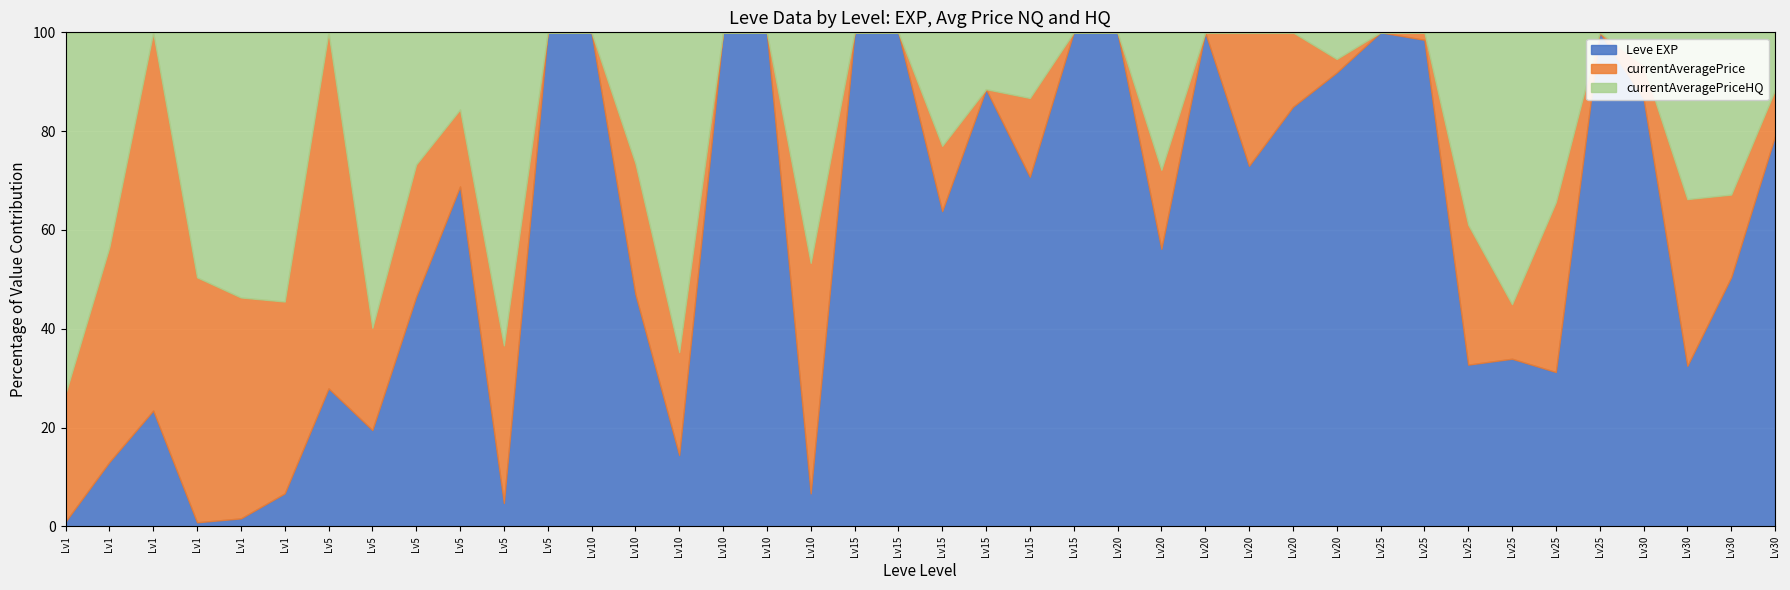

What are all the series names shown in the legend?

Leve EXP, currentAveragePrice, currentAveragePriceHQ